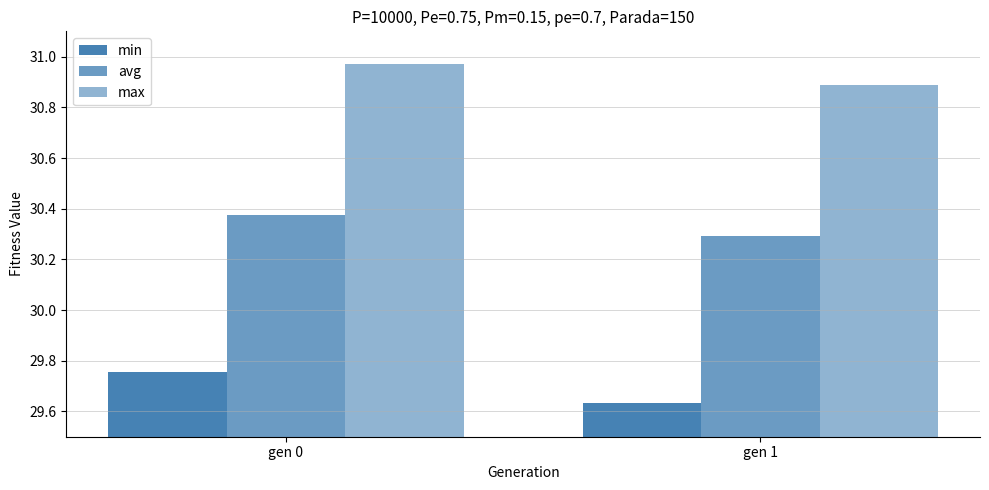

How many groups of bars are there?

2